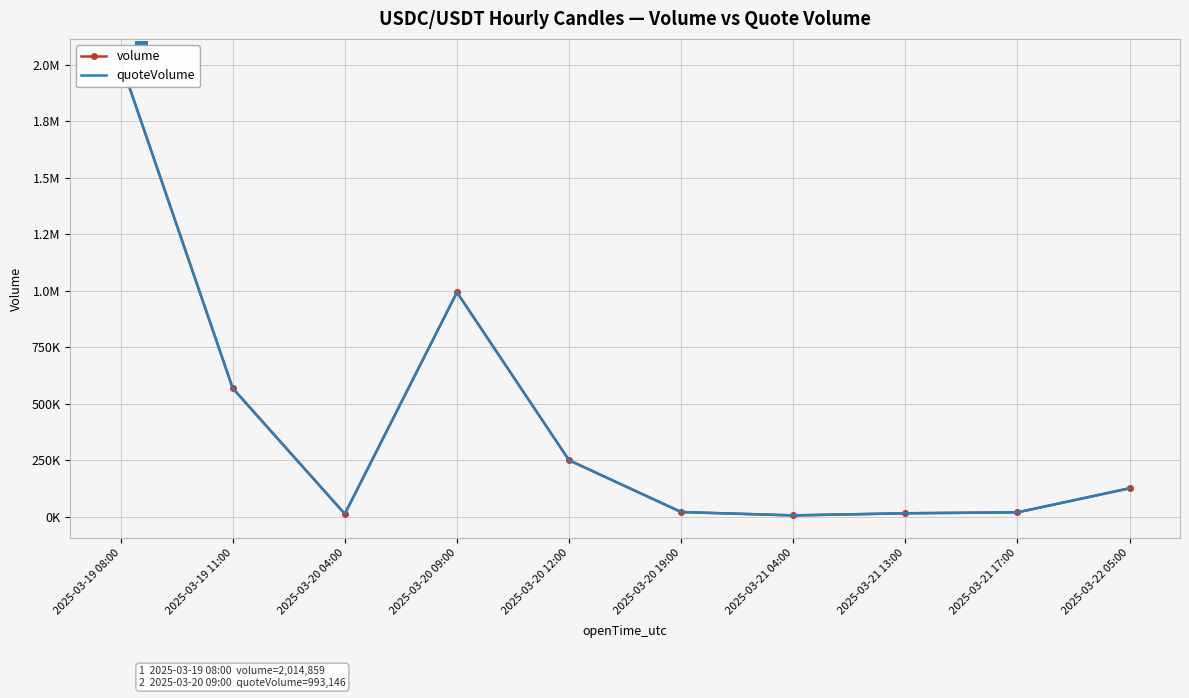

List the labels in order of quoteVolume value, smallest first.

2025-03-21 04:00, 2025-03-20 04:00, 2025-03-21 13:00, 2025-03-21 17:00, 2025-03-20 19:00, 2025-03-22 05:00, 2025-03-20 12:00, 2025-03-19 11:00, 2025-03-20 09:00, 2025-03-19 08:00